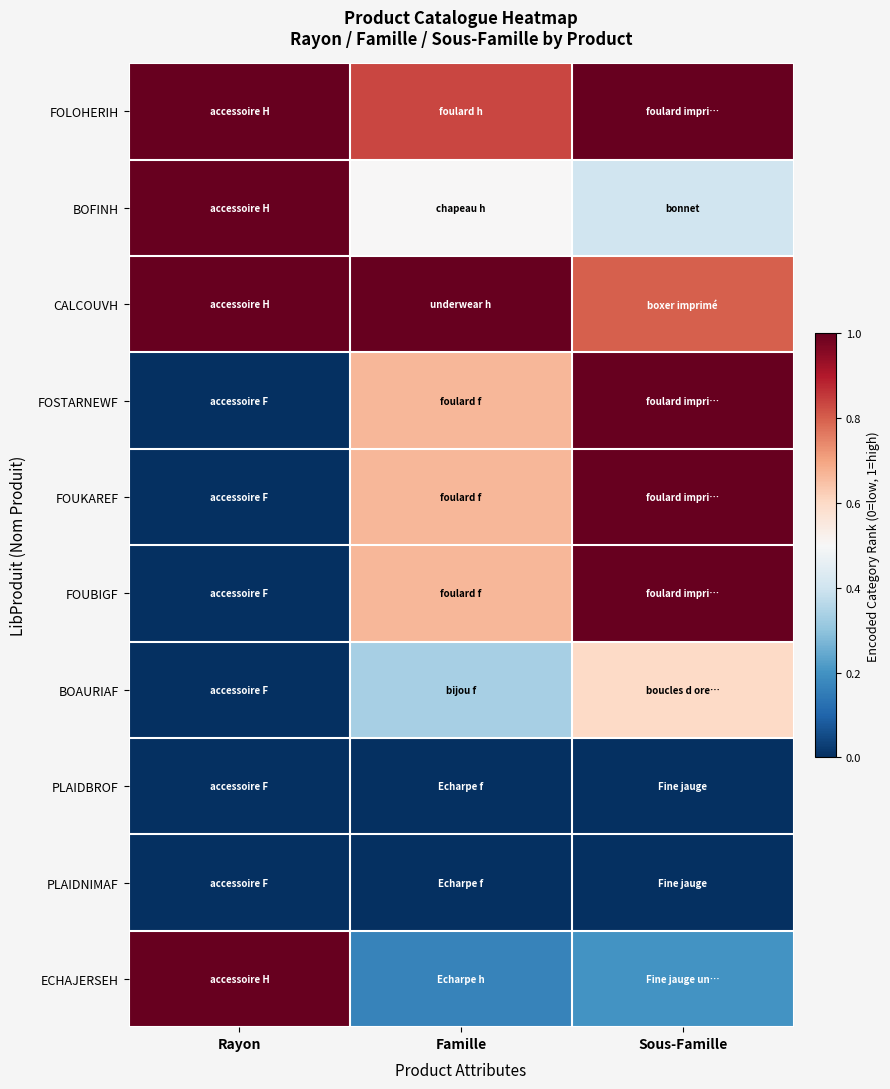

Between Sous-Famille and Famille, which is larger?

Sous-Famille